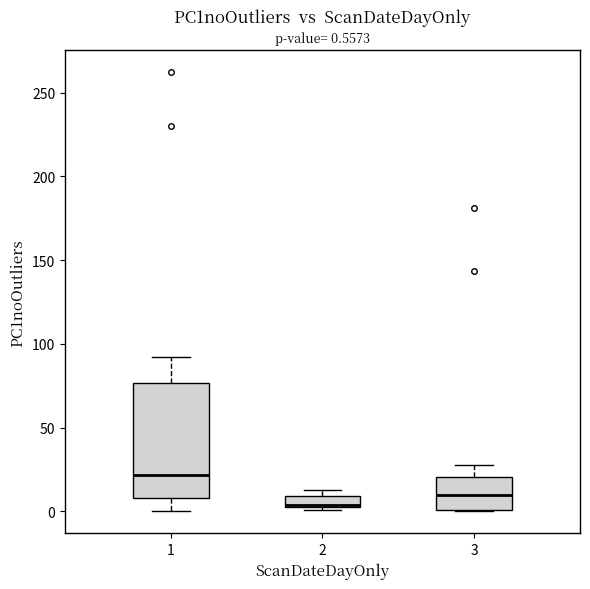

Comparing the boxes themselves (not the whiskers), which one is the tallest?

1